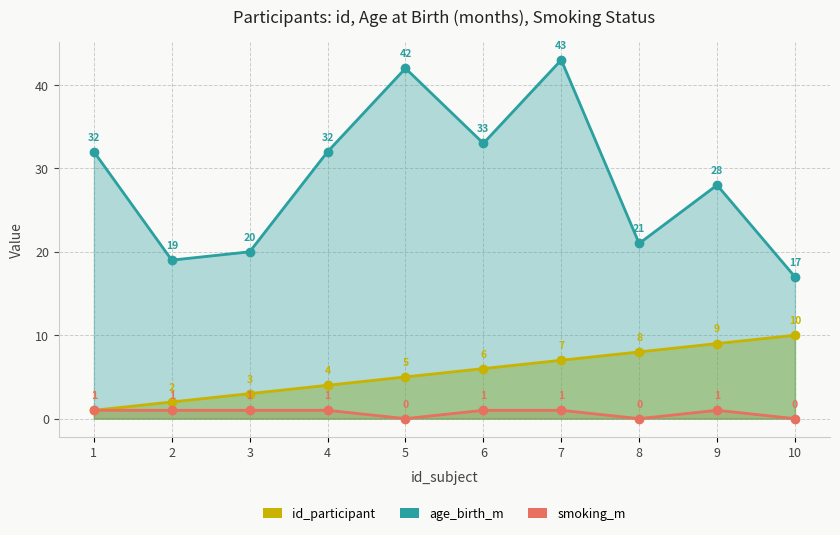

Which series changed the most between 4 and 10?

age_birth_m